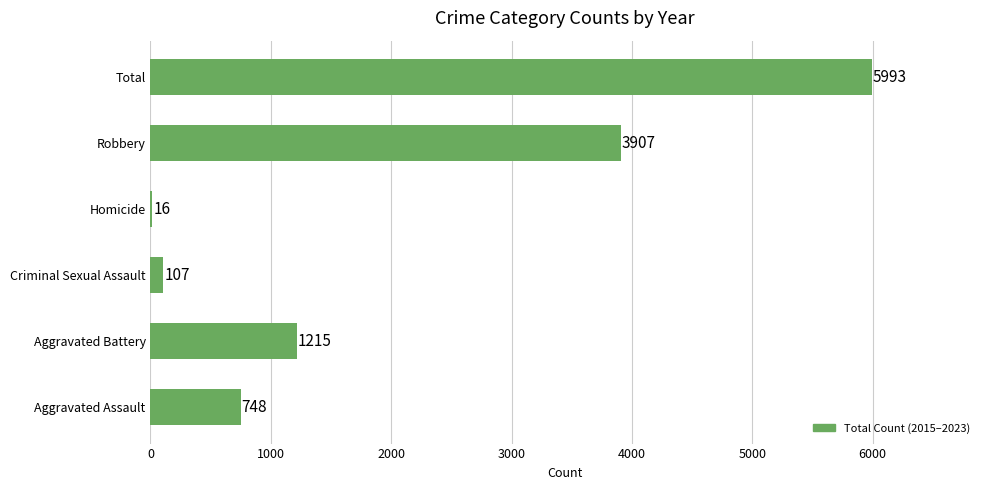

Reading top to bottom, list all the values displayed in this chart.

Total=5993	Robbery=3907	Homicide=16	Criminal Sexual Assault=107	Aggravated Battery=1215	Aggravated Assault=748